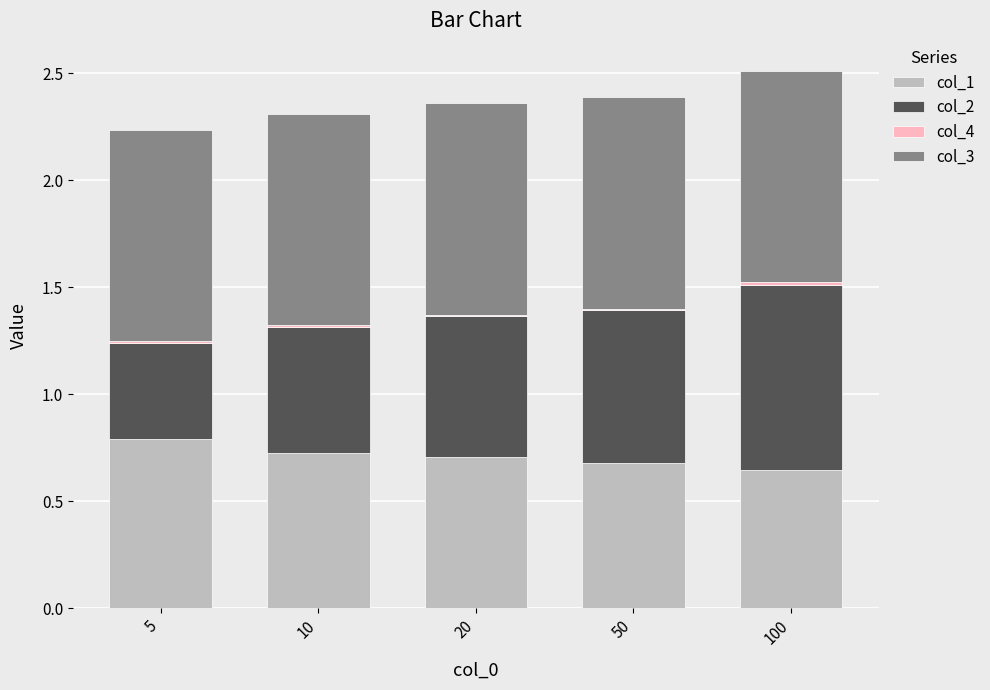

Is it true that col_1 equals 0.4 at 50?

False